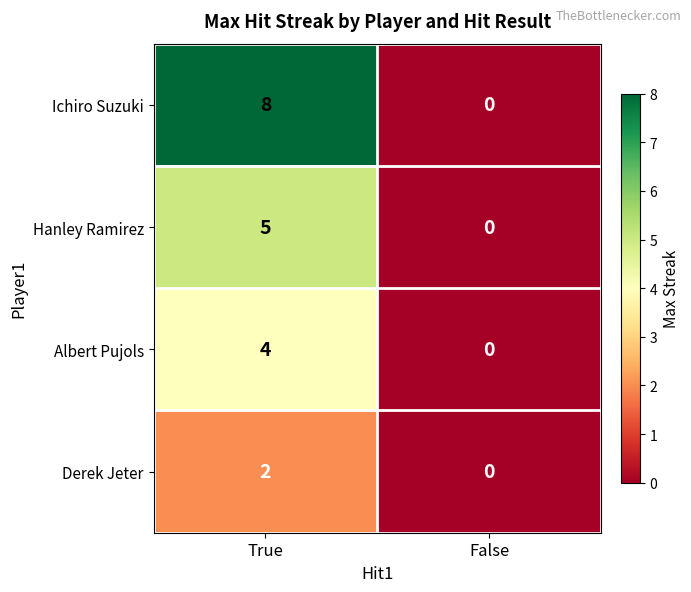

At which category is the sum across all series the highest?

True